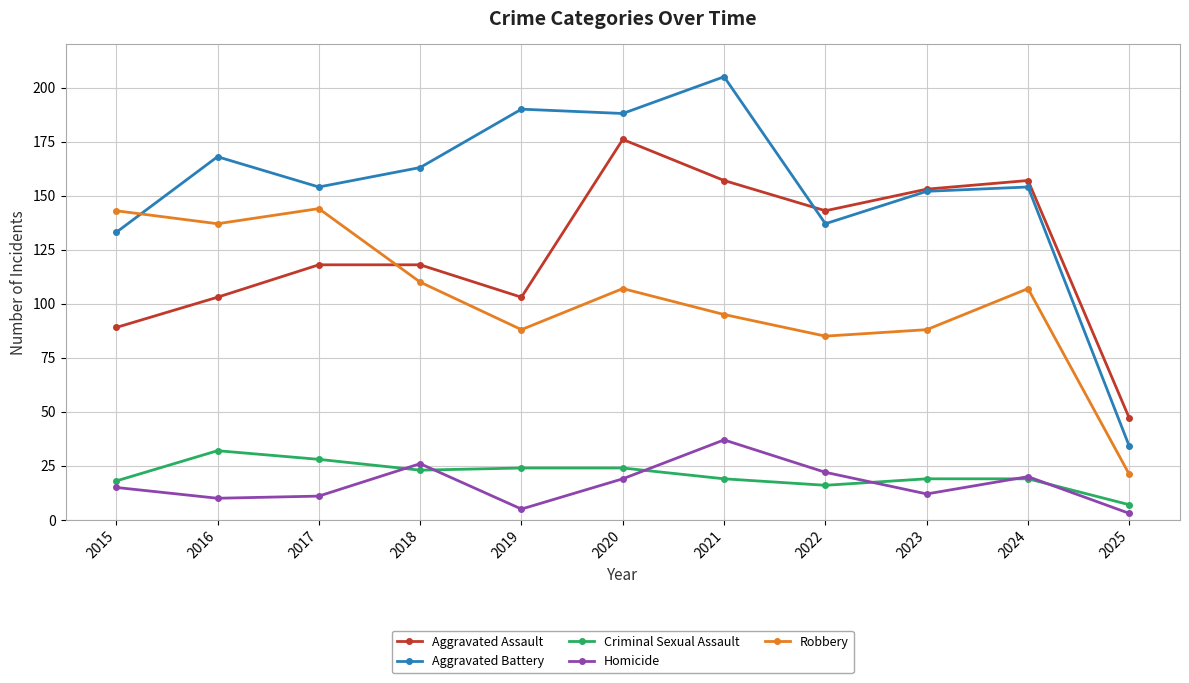

True or false: Robbery has a value of 110 at 2018.

True